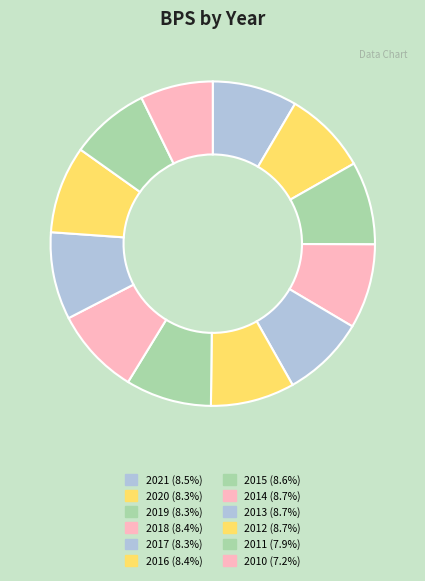

The 2011 slice represents 22% of the pie. True or false?

False